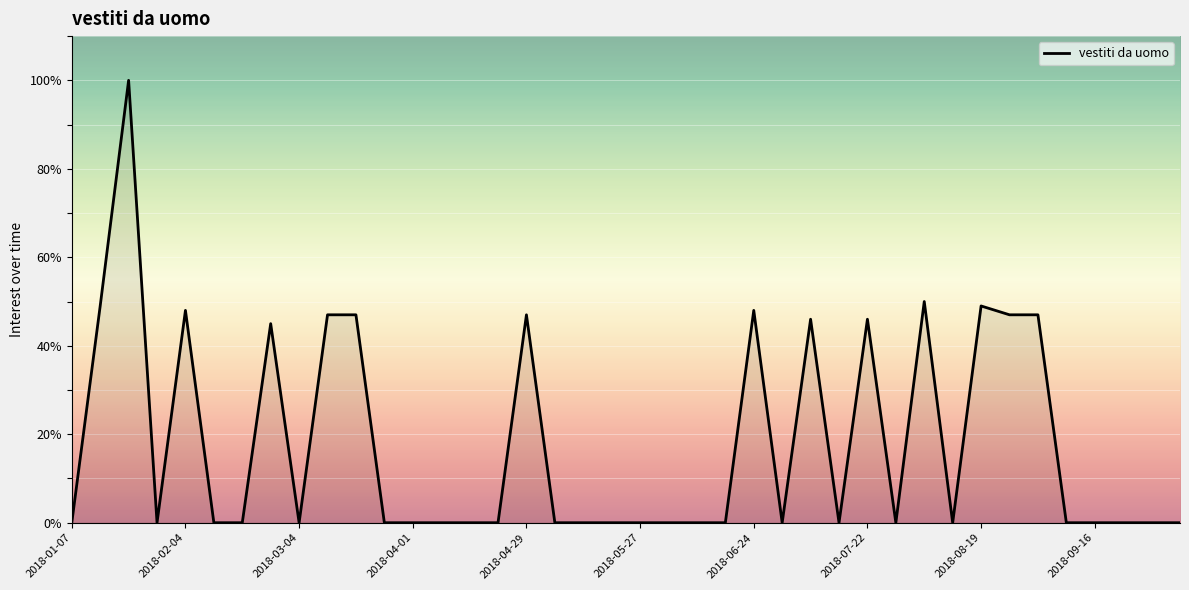

What is the maximum value shown in the chart?

100